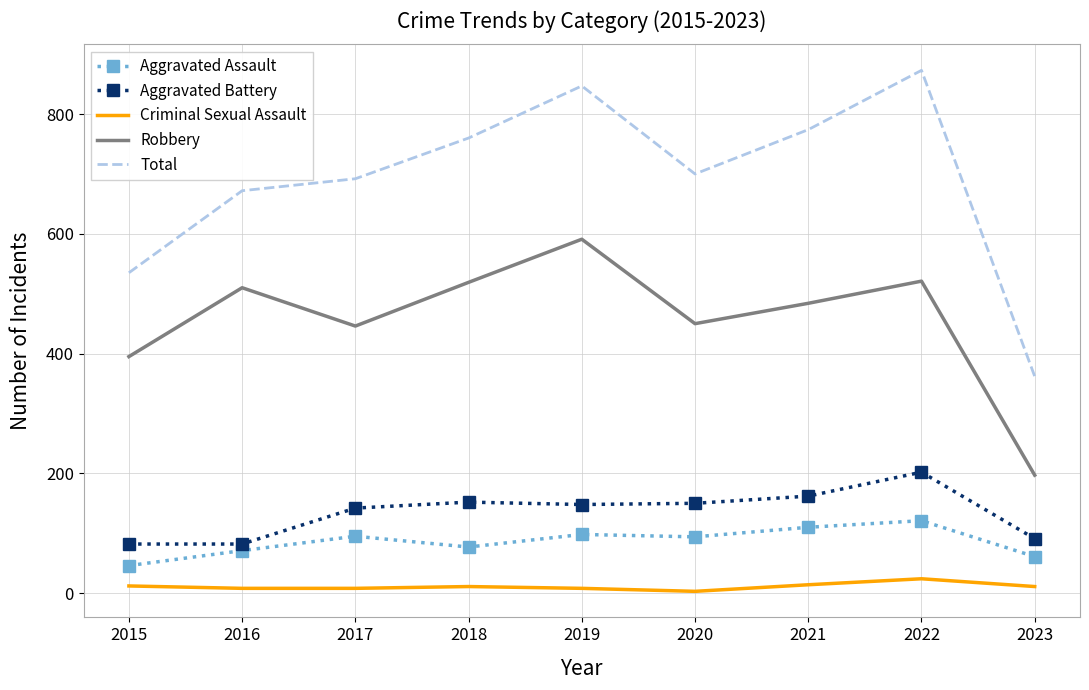

Is the value of Aggravated Battery at 2023 greater than the value of Robbery at 2022?

No